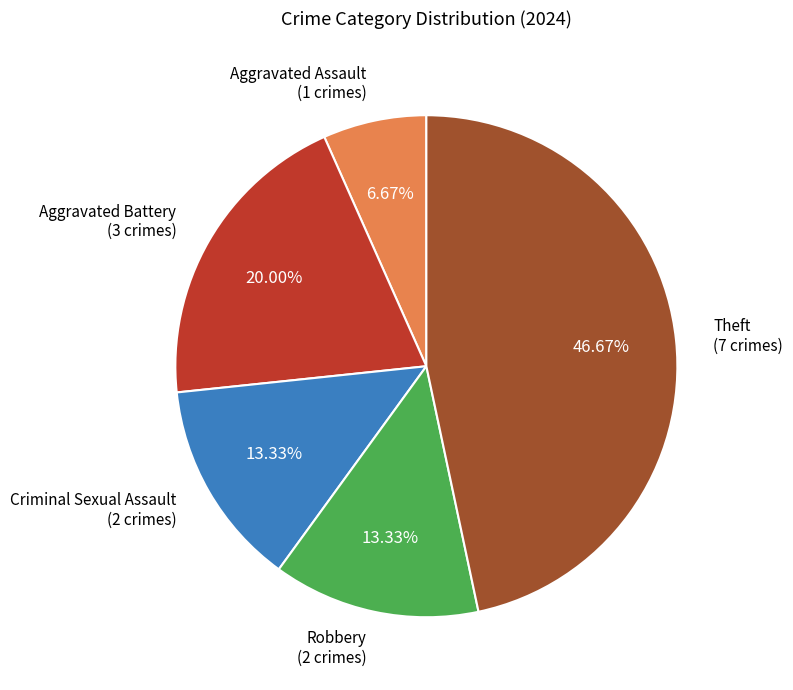

Does any single category account for the majority?

No